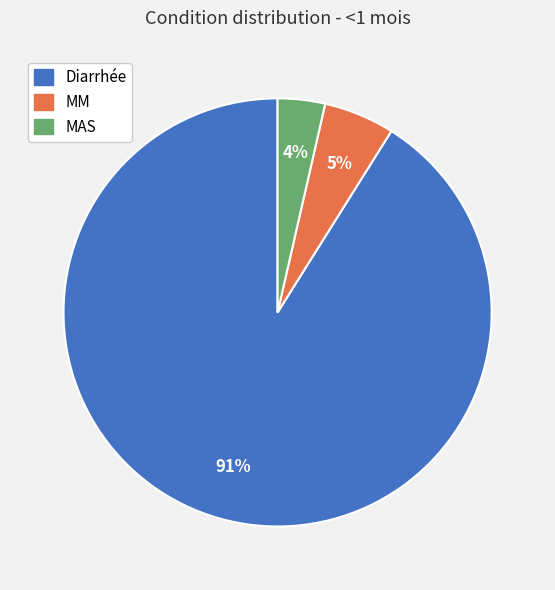

Rank the categories by value from highest to lowest.

Diarrhée, MM, MAS